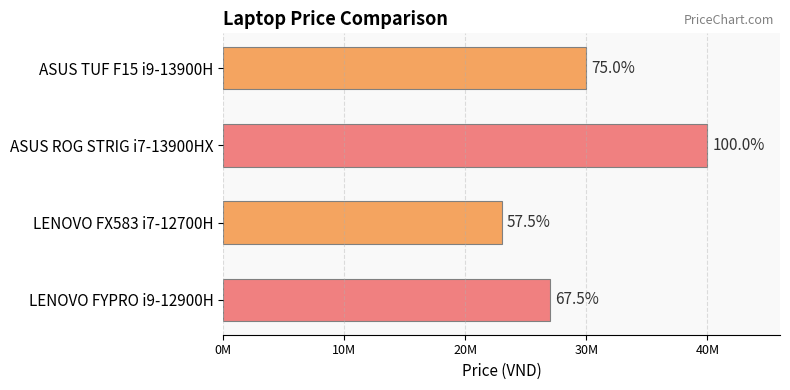

What is the average value?

30000000